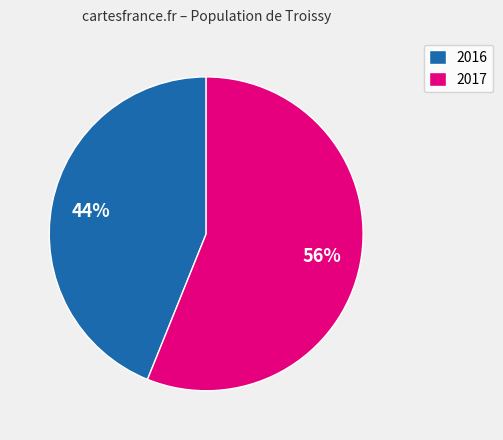

How many segments does this pie chart have?

2